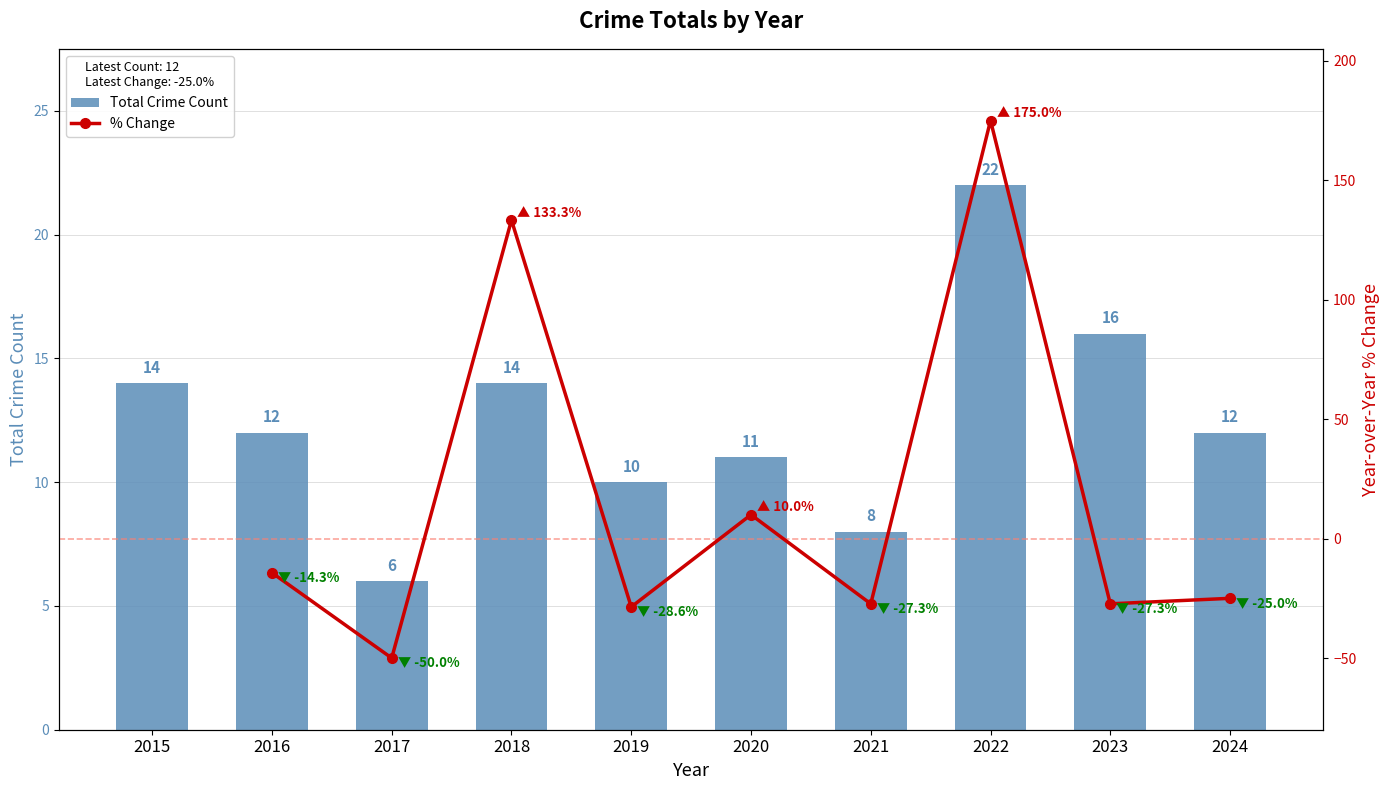

Rank the categories by value from highest to lowest.

2022, 2023, 2015, 2018, 2016, 2024, 2020, 2019, 2021, 2017